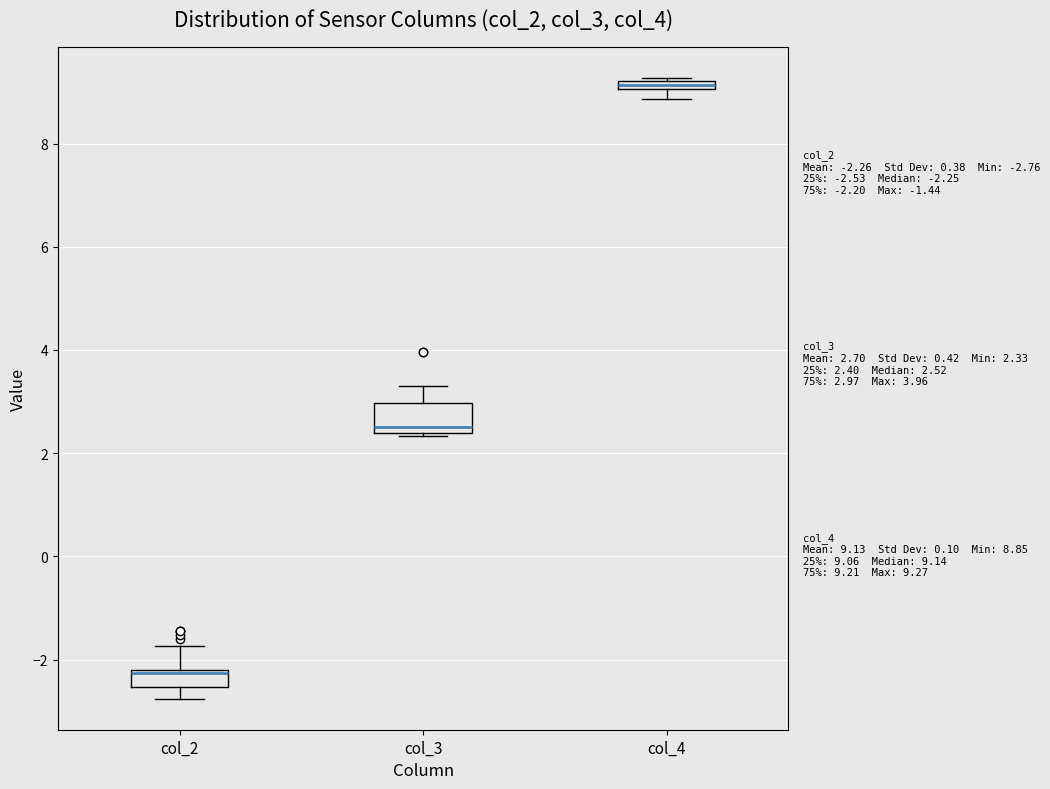

Comparing the boxes themselves (not the whiskers), which one is the tallest?

col_3